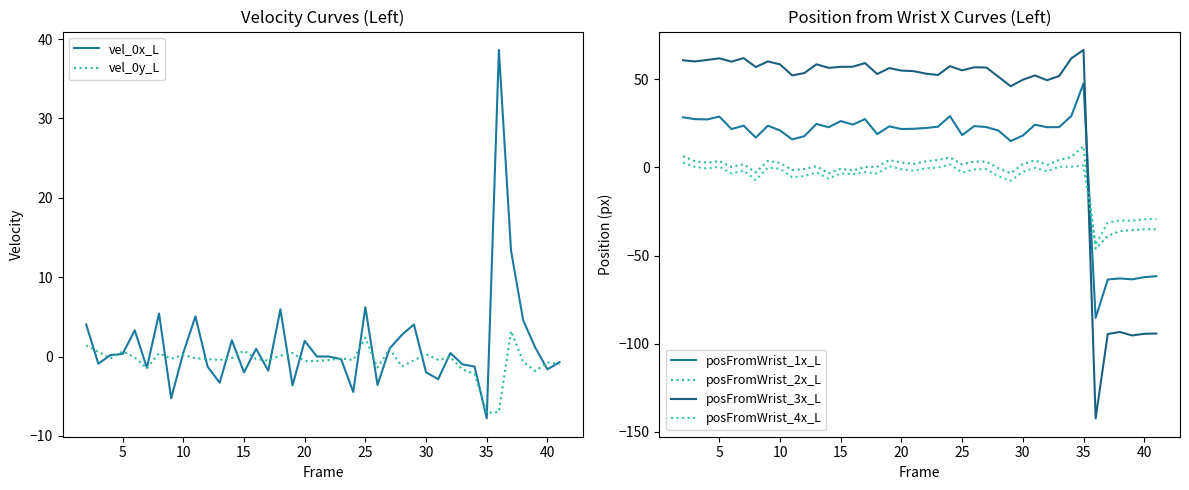

True or false: posFromWrist_2x_L and posFromWrist_4x_L cross at least once.

True